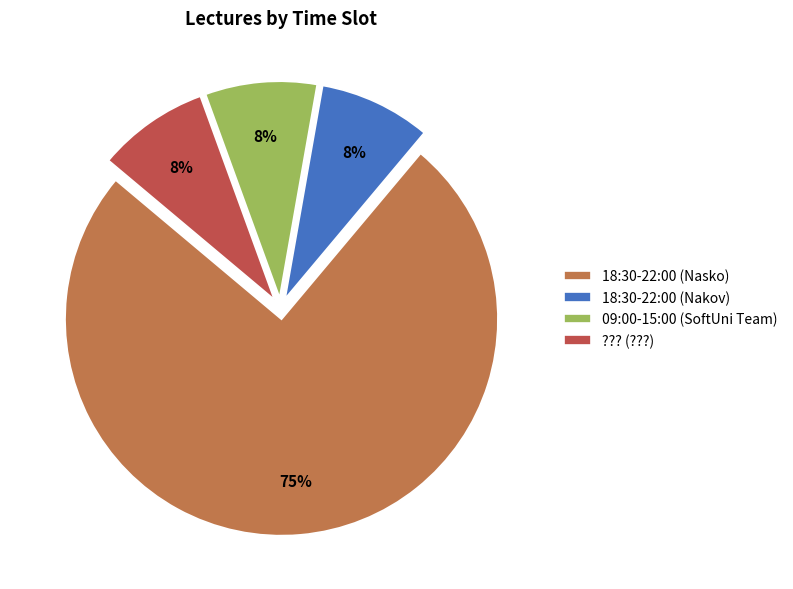

What is the ratio of the value at 09:00-15:00 (SoftUni Team) to the value at ??? (???)?

1.0